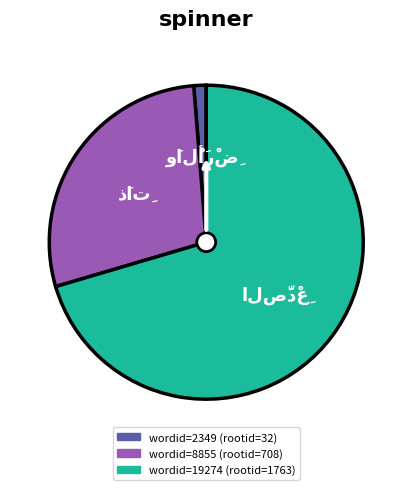

Is there a majority slice in this chart?

Yes